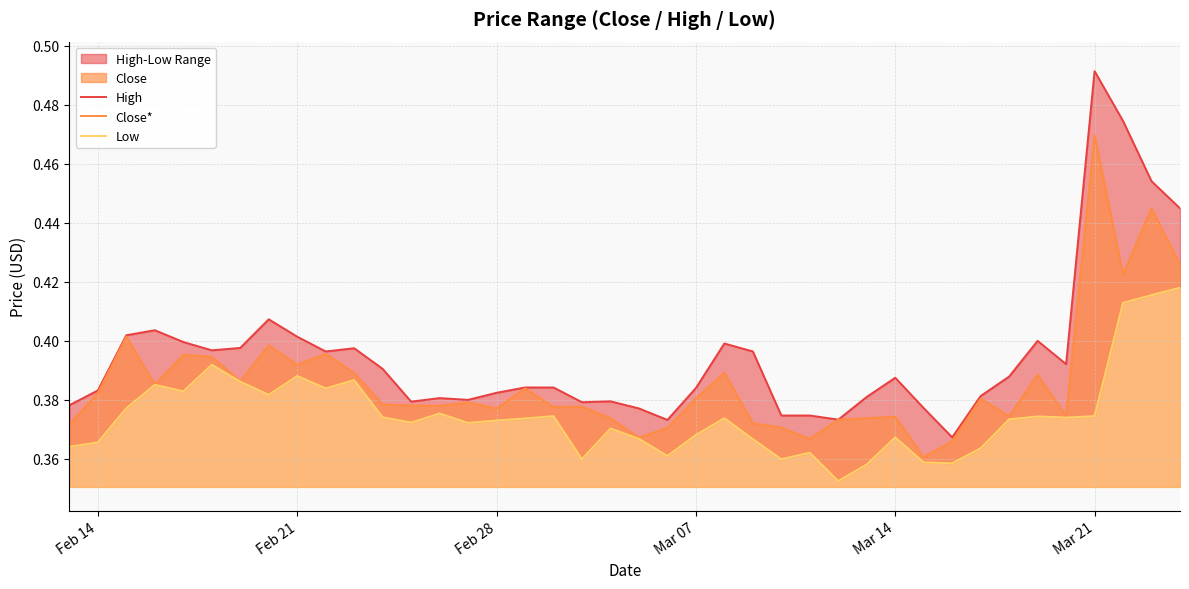

True or false: Close* and Low intersect in this chart.

False